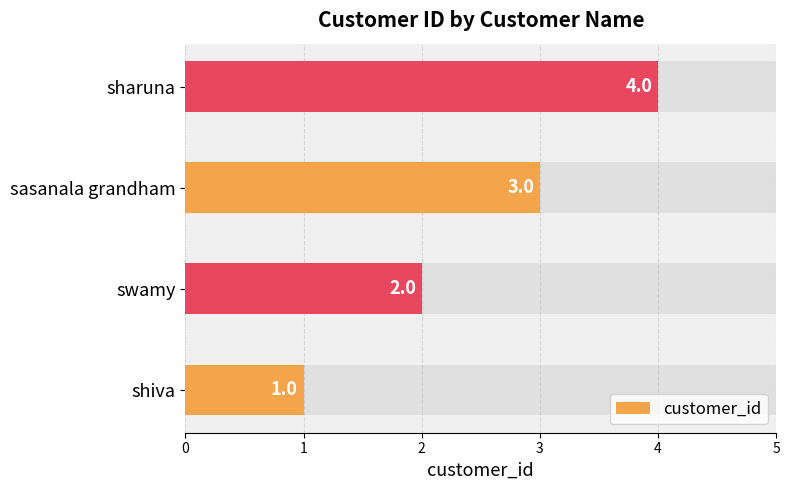

What is the sum of all values?

10